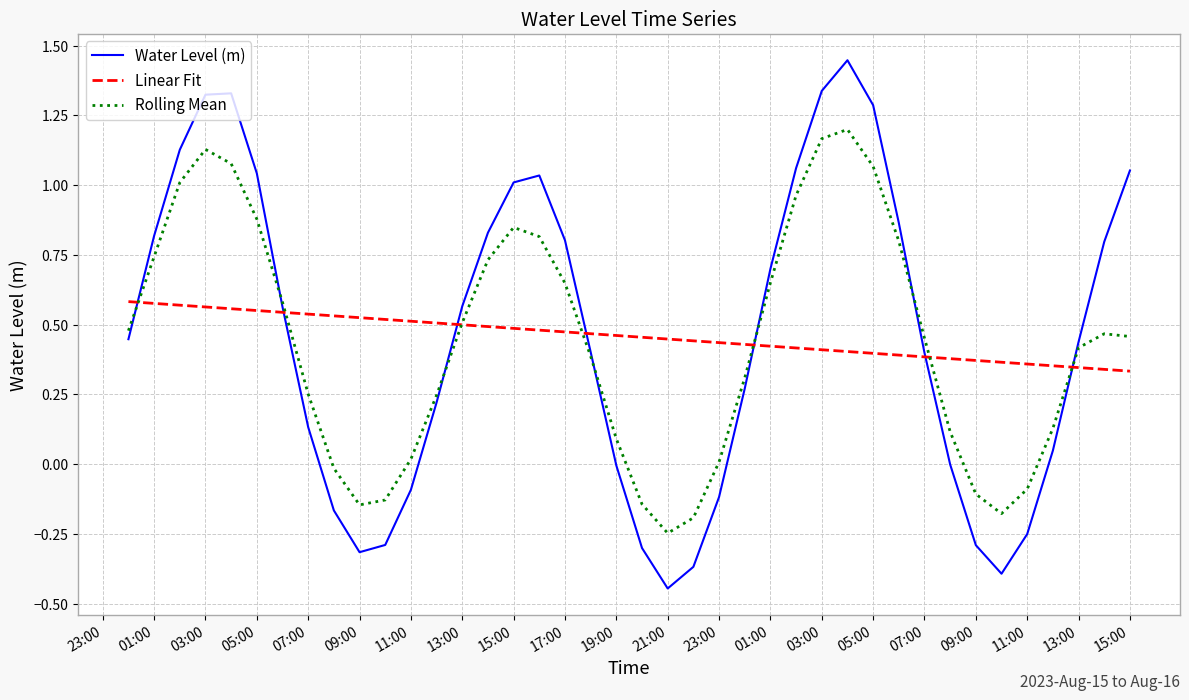

Which series has the largest range (max minus min)?

Water Level (m)